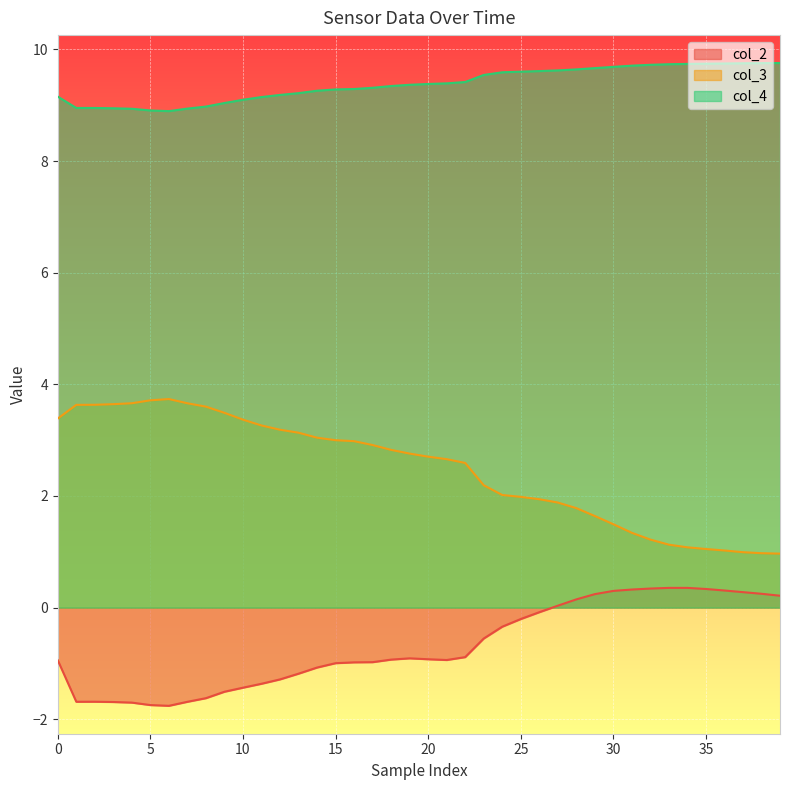

True or false: col_4 and col_2 cross at least once.

False